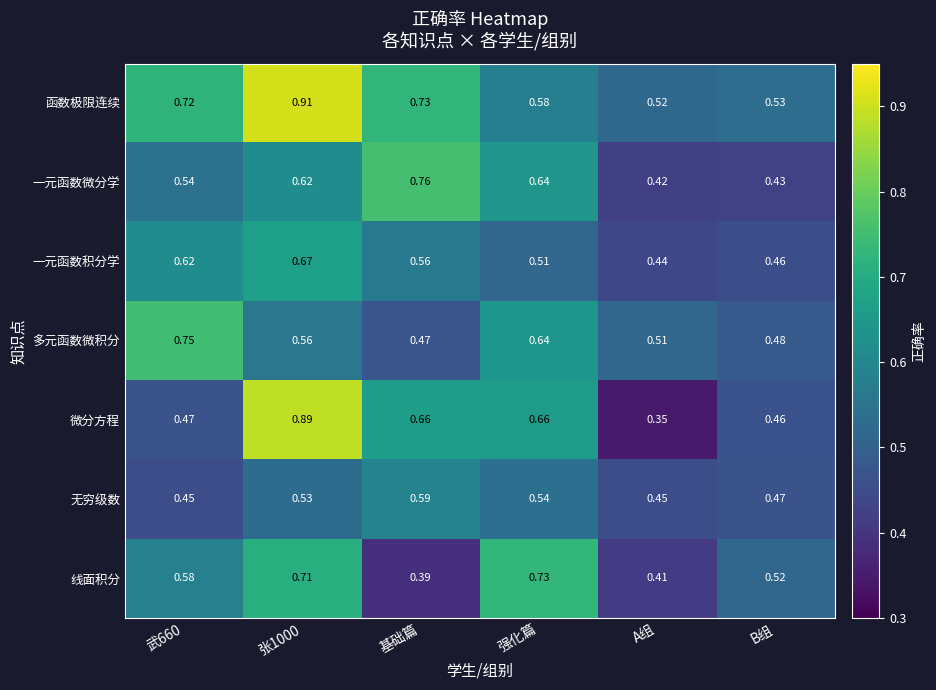

At which label does 一元函数微分学 reach its minimum?

A组